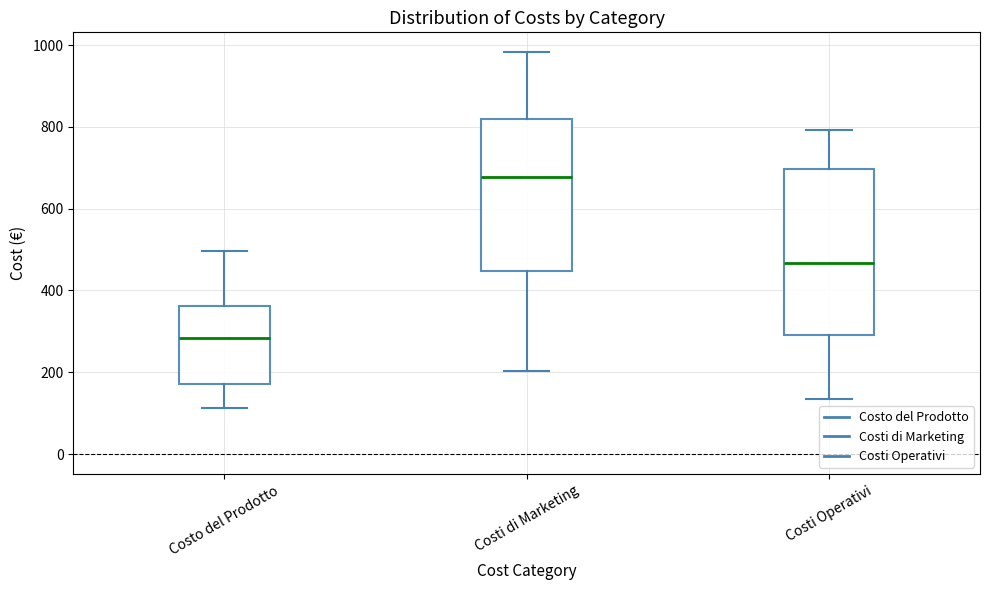

Reading left to right, transcribe this box plot: for each box, give where its median line is, the range the box spans, and where its two whiskers end, as read against the y-axis. The values are not printed on the chart, so give them approximately, as read against the axis.

Costo del Prodotto: median 280, box 180 to 360, whiskers 120 to 500
Costi di Marketing: median 680, box 440 to 820, whiskers 200 to 980
Costi Operativi: median 460, box 300 to 700, whiskers 140 to 800